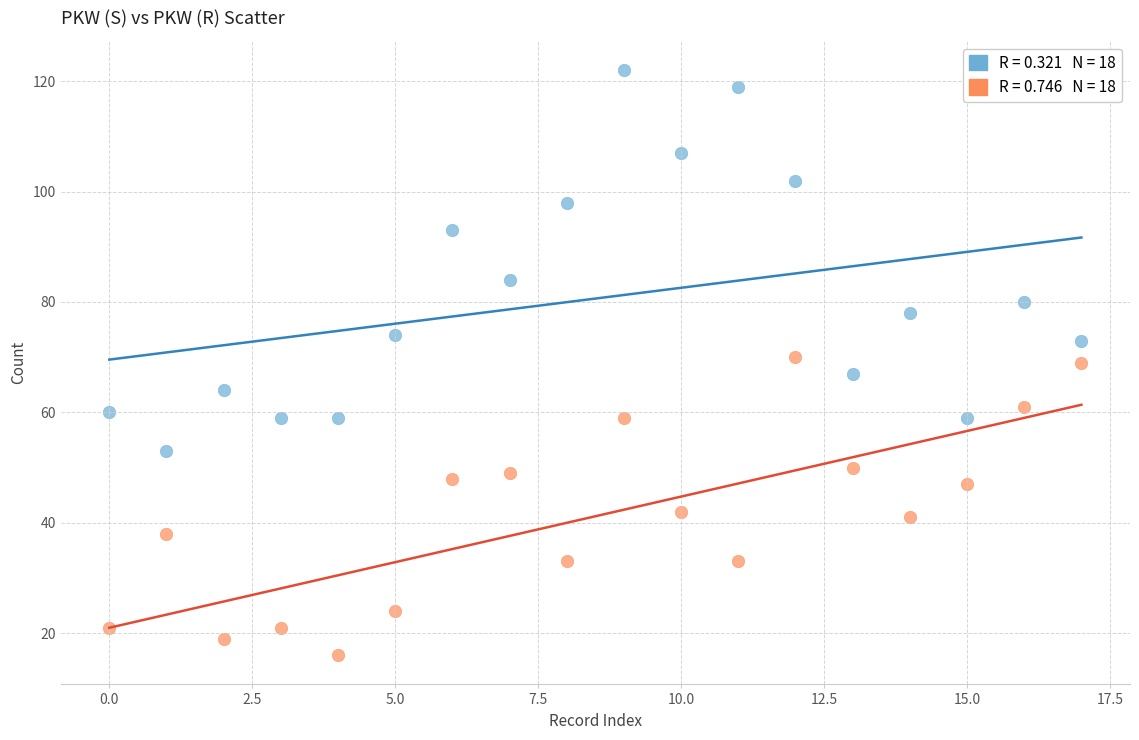

Across all data points, what is the range of Y values (max minus min)?

106